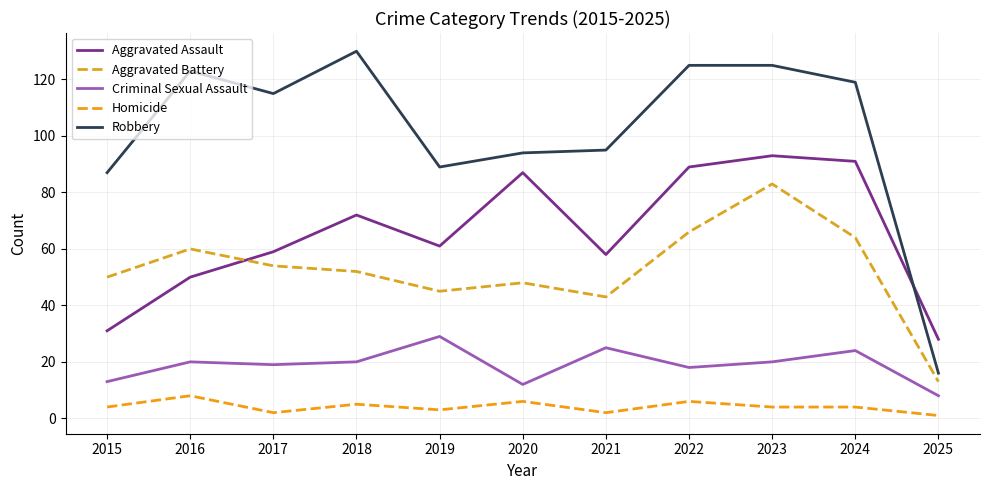

True or false: Aggravated Battery and Aggravated Assault intersect in this chart.

True